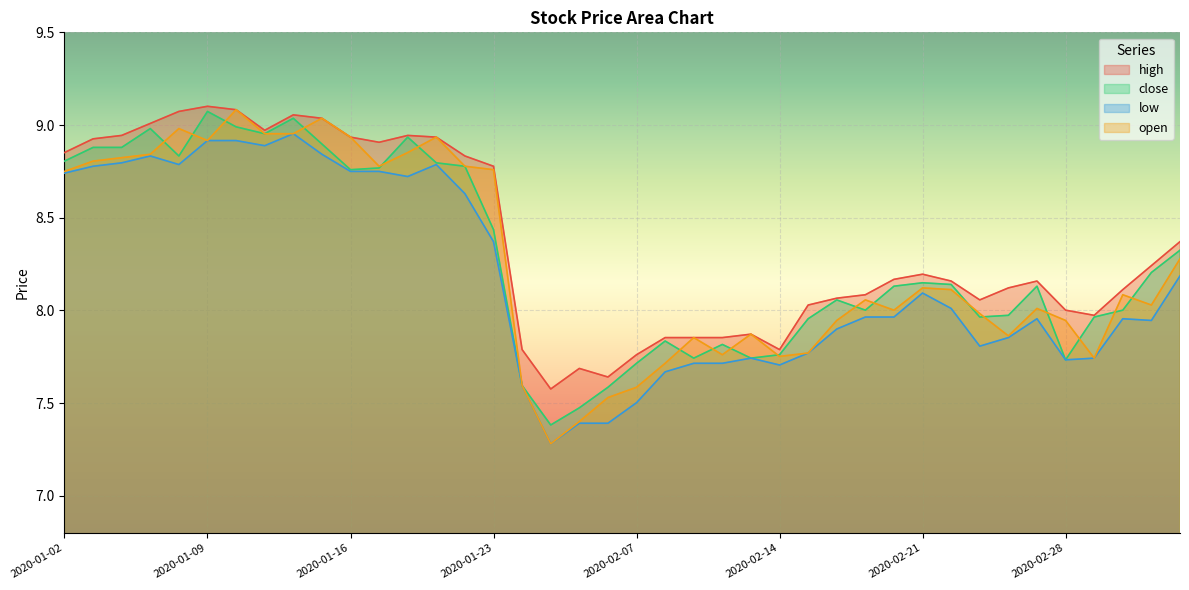

What is the label of the 26th point from the left?

2020-02-14